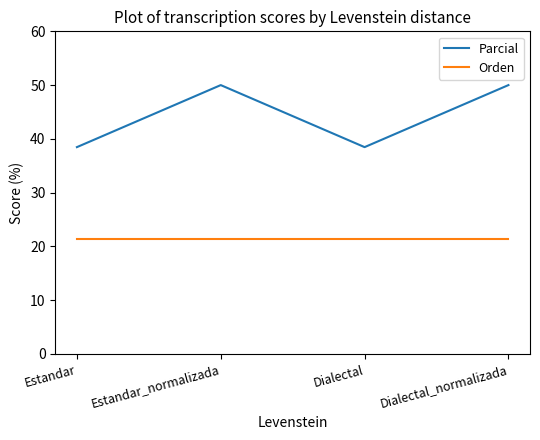

True or false: Orden has a value of 21.4 at Estandar.

True